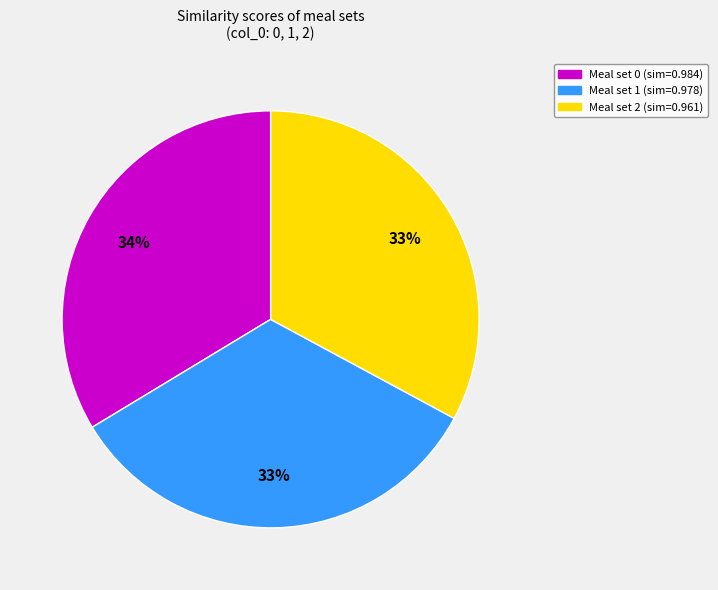

Does any single category account for the majority?

No